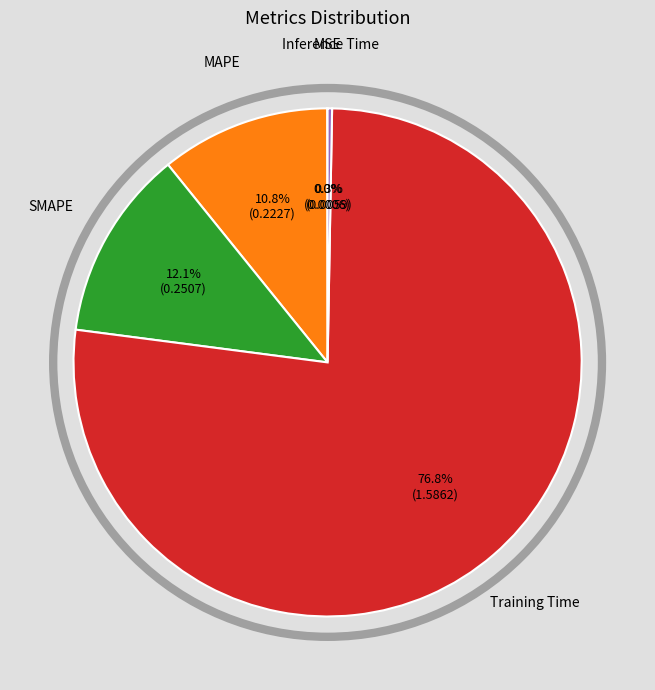

Is there a majority slice in this chart?

Yes